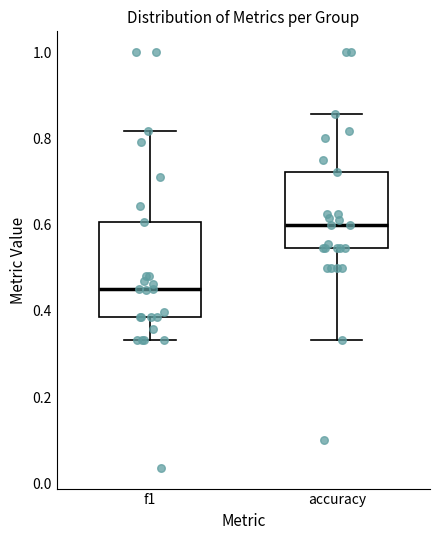

Which box's median line is the lowest?

f1